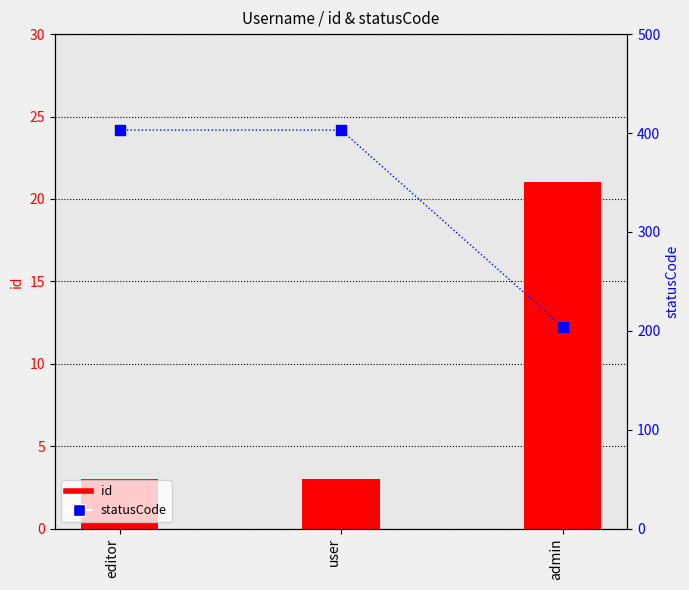

At how many categories does at least one series exceed 56?

3